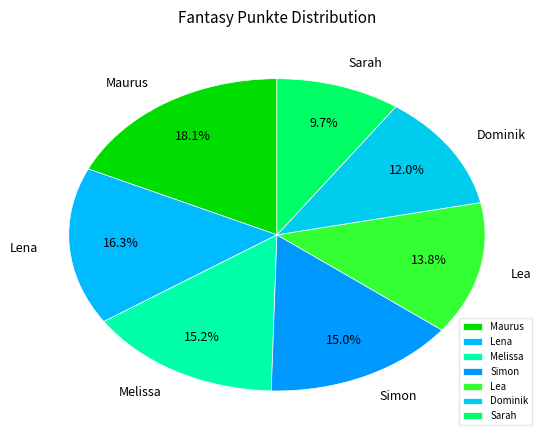

To the nearest percent, what percentage of the pie is Lena?

16%